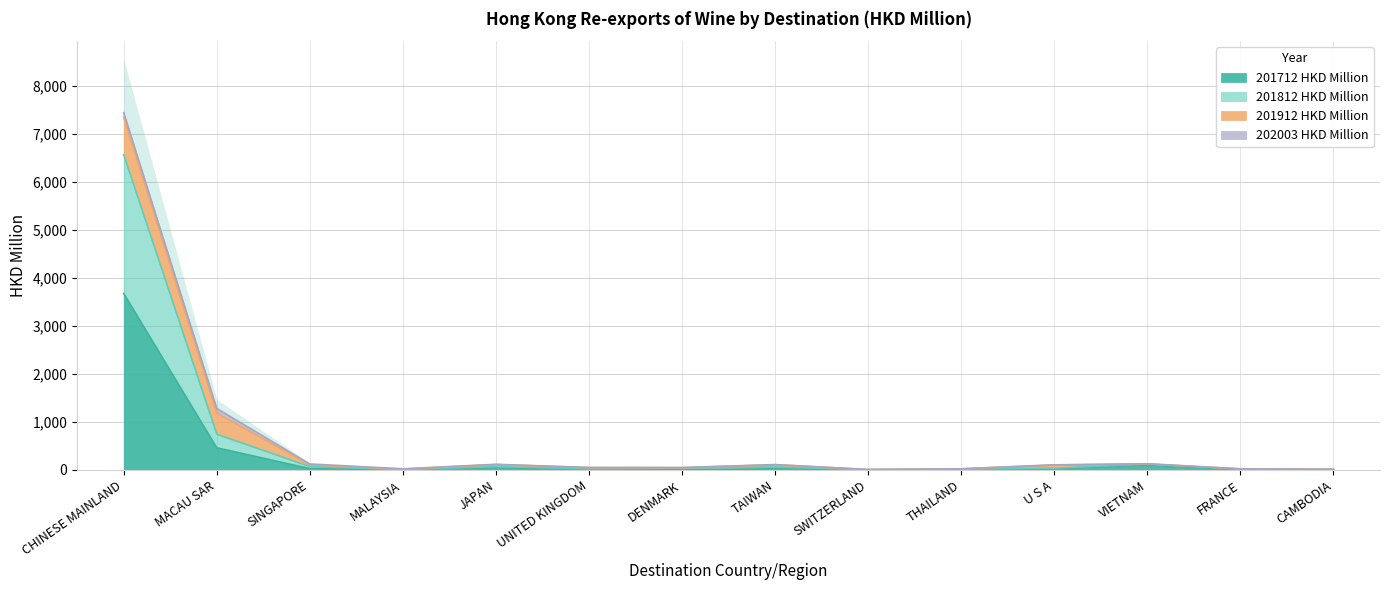

What is the label of the 14th point from the right?

CHINESE MAINLAND